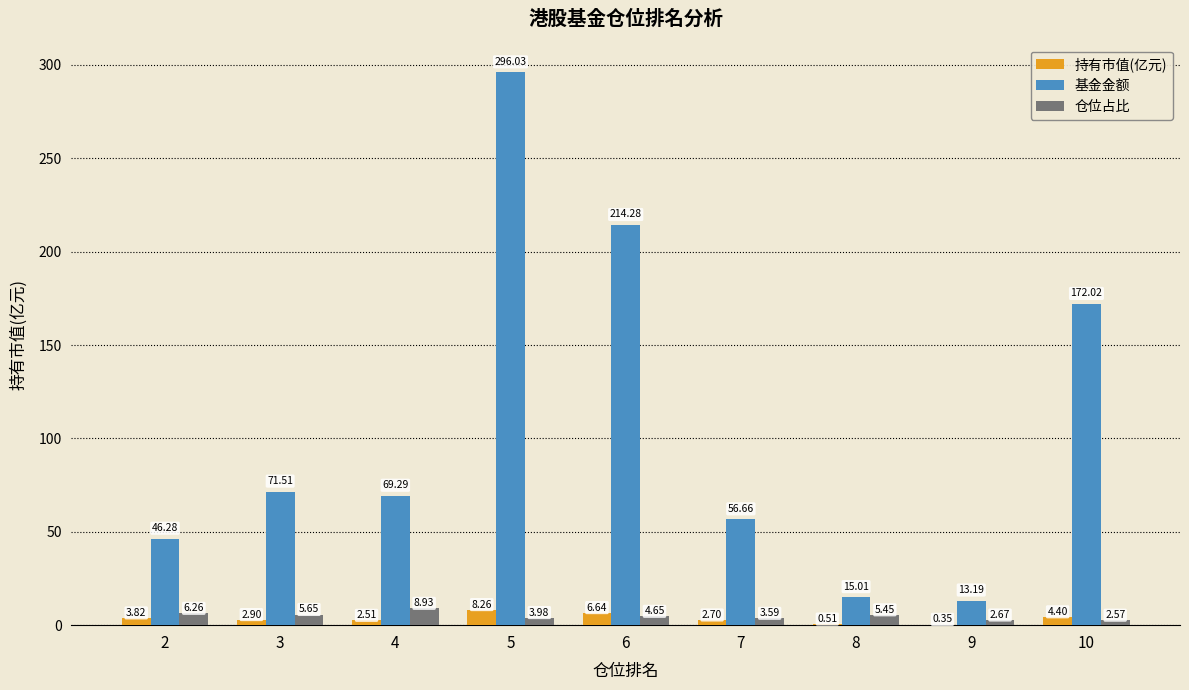

What is the sum of the 持有市值(亿元) values at 2 and 3?

6.7